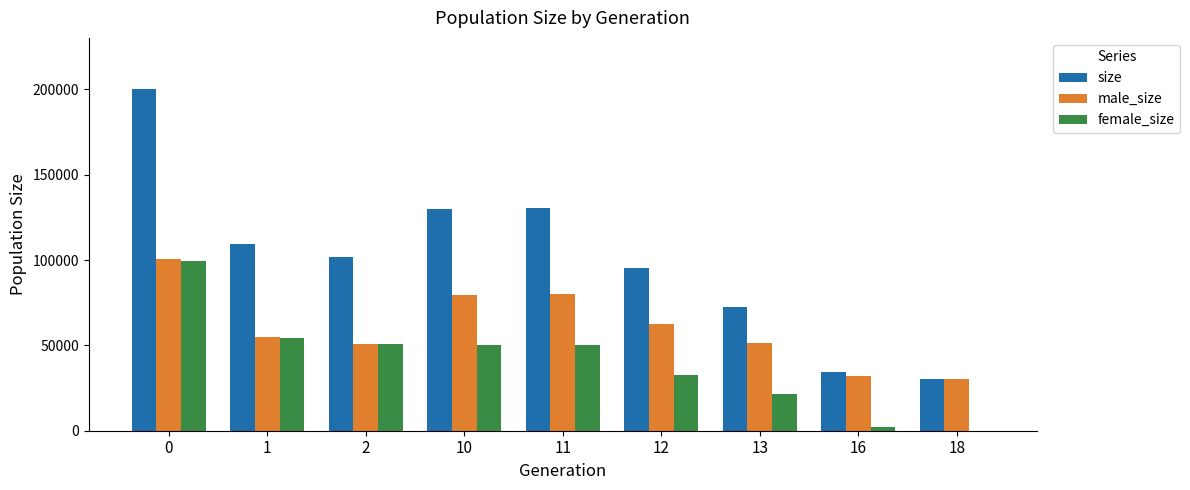

What is the highest value of the male_size series?

100453